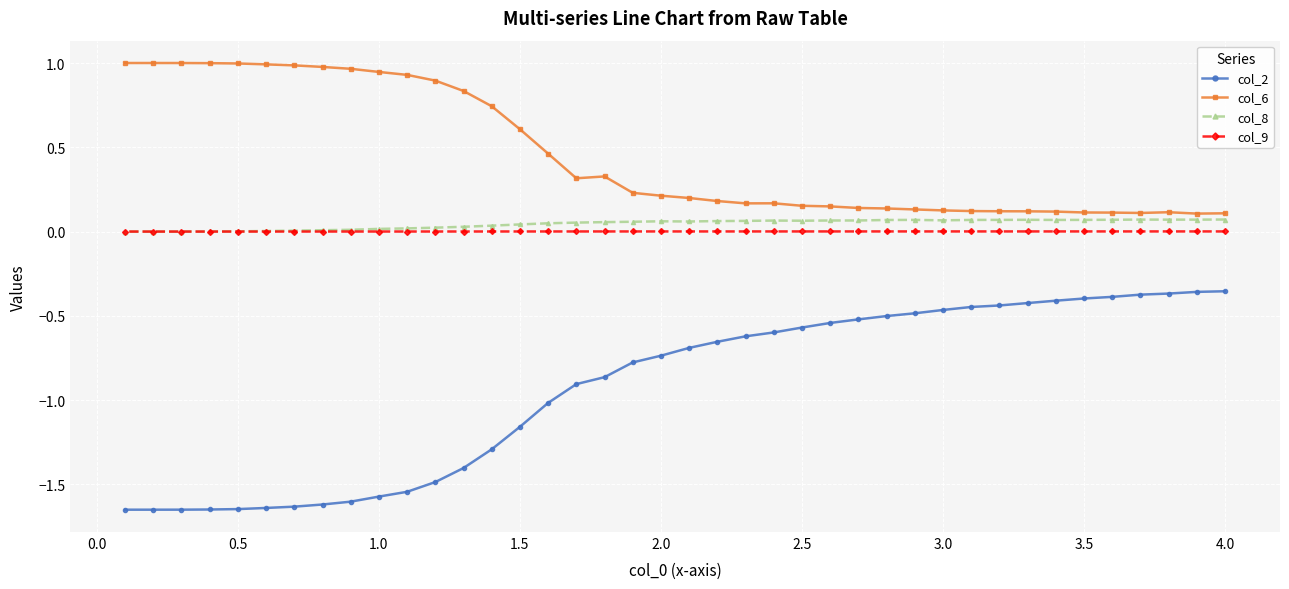

The value of col_6 at 1.5 is 0.6. True or false?

True